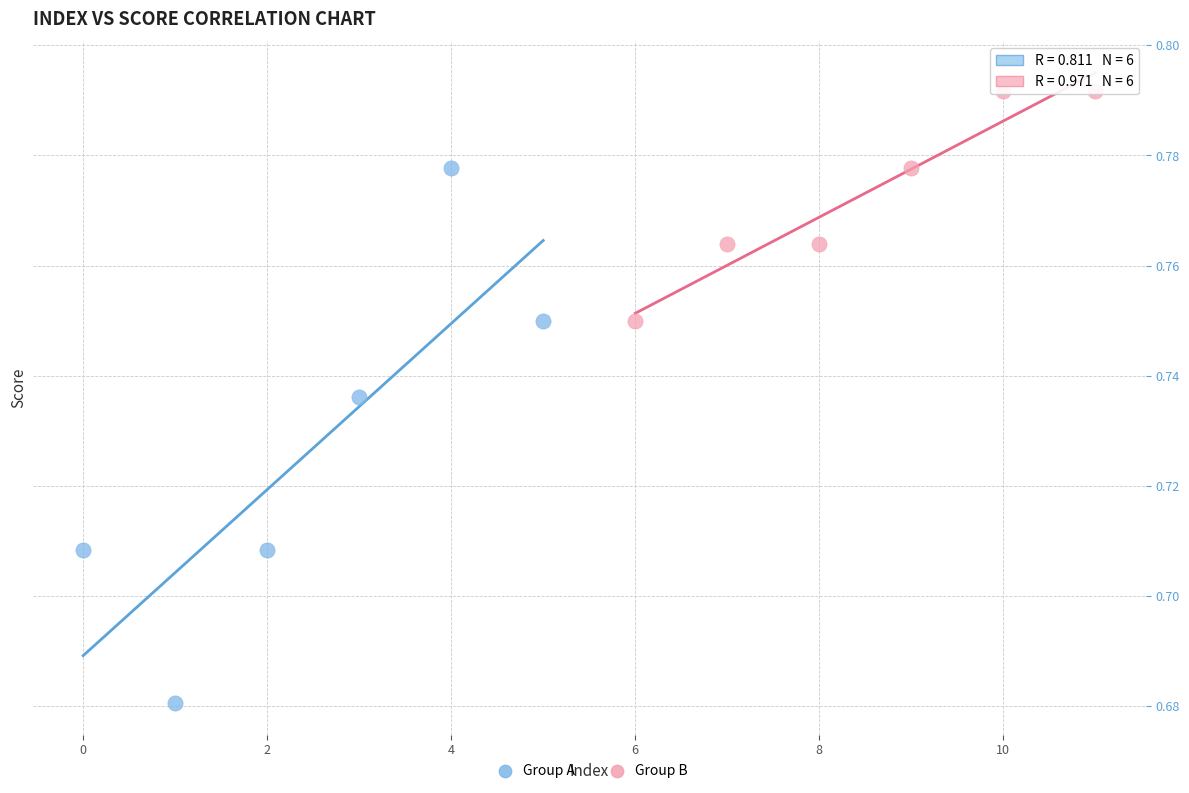

Which series has the largest Y range (max minus min)?

Group A